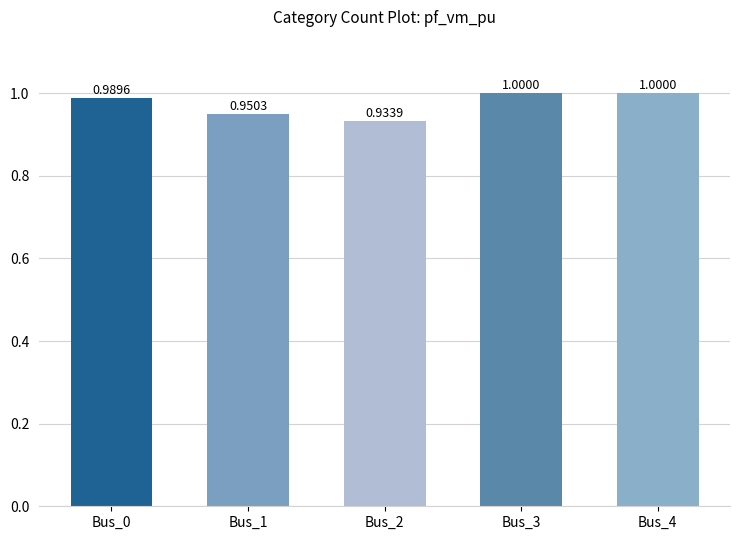

Between Bus_2 and Bus_1, which is larger?

Bus_1